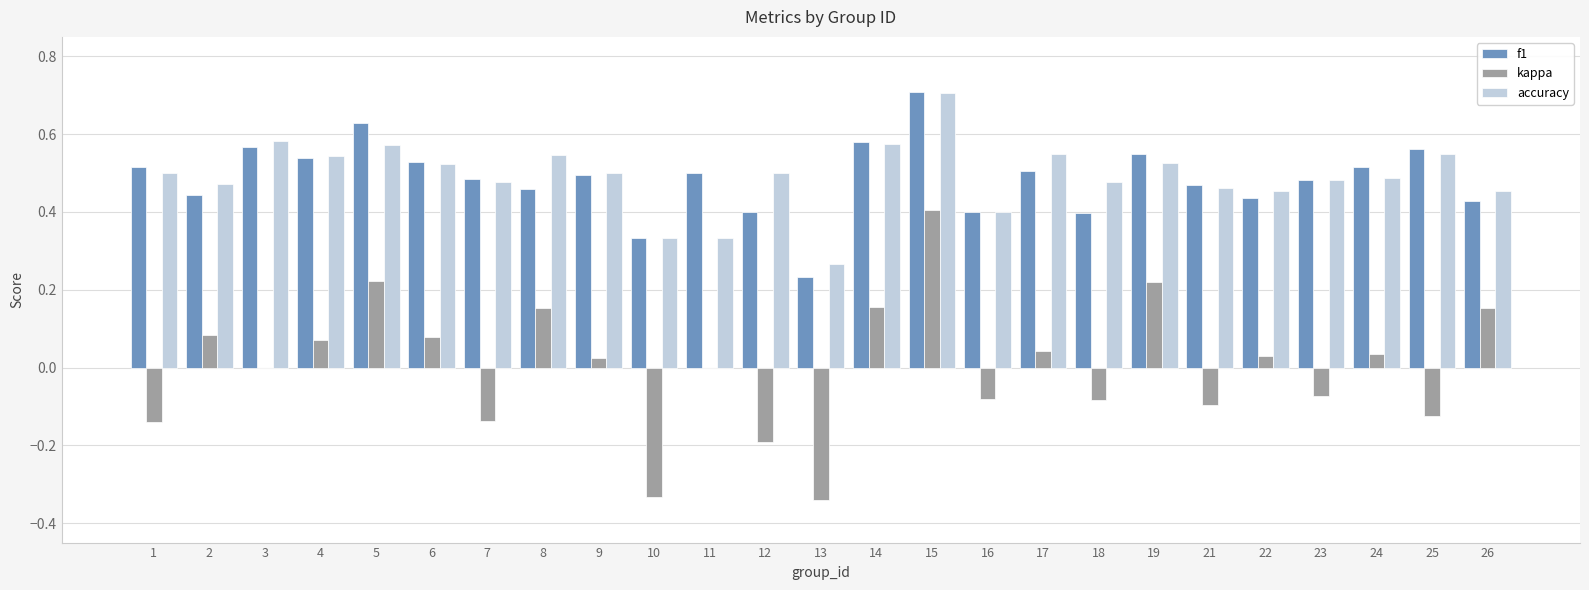

The value of kappa at 11 is 0.0. True or false?

True